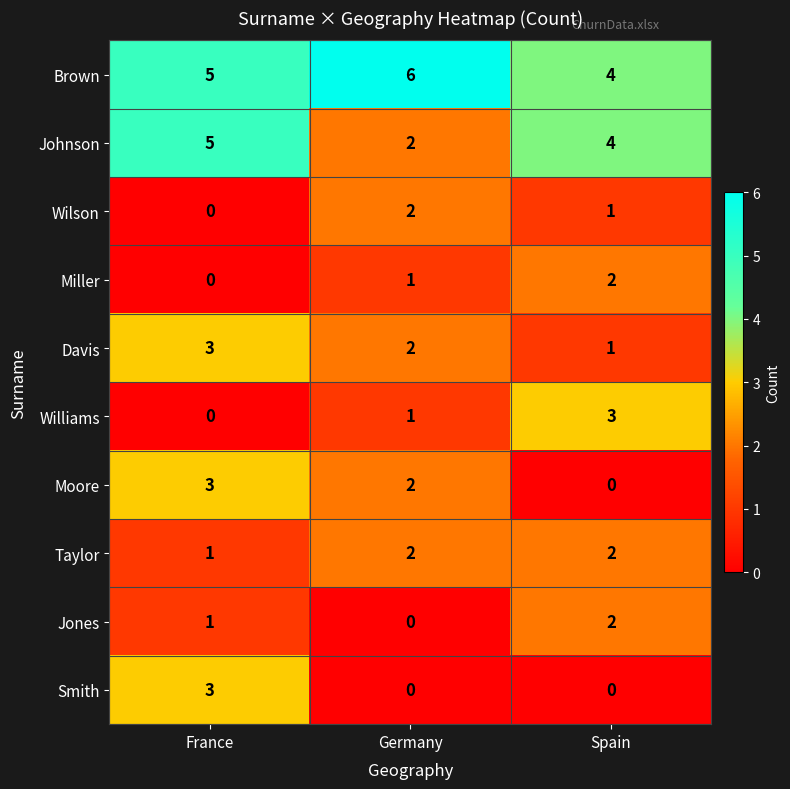

What is the difference between the highest and lowest values at Spain?

4